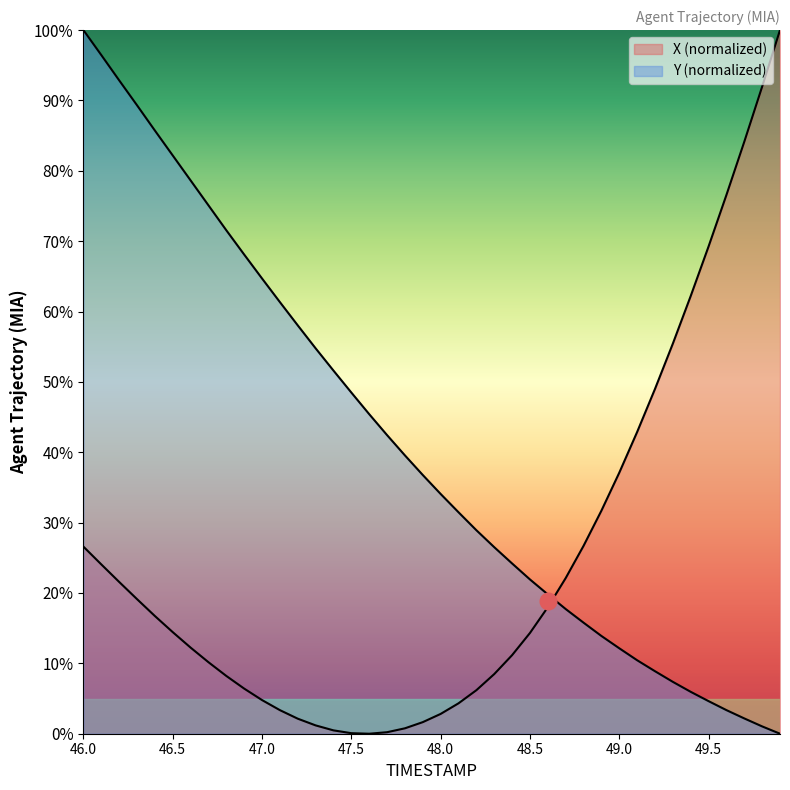

What is the difference between the maximum and minimum values in the Y series?

100.0